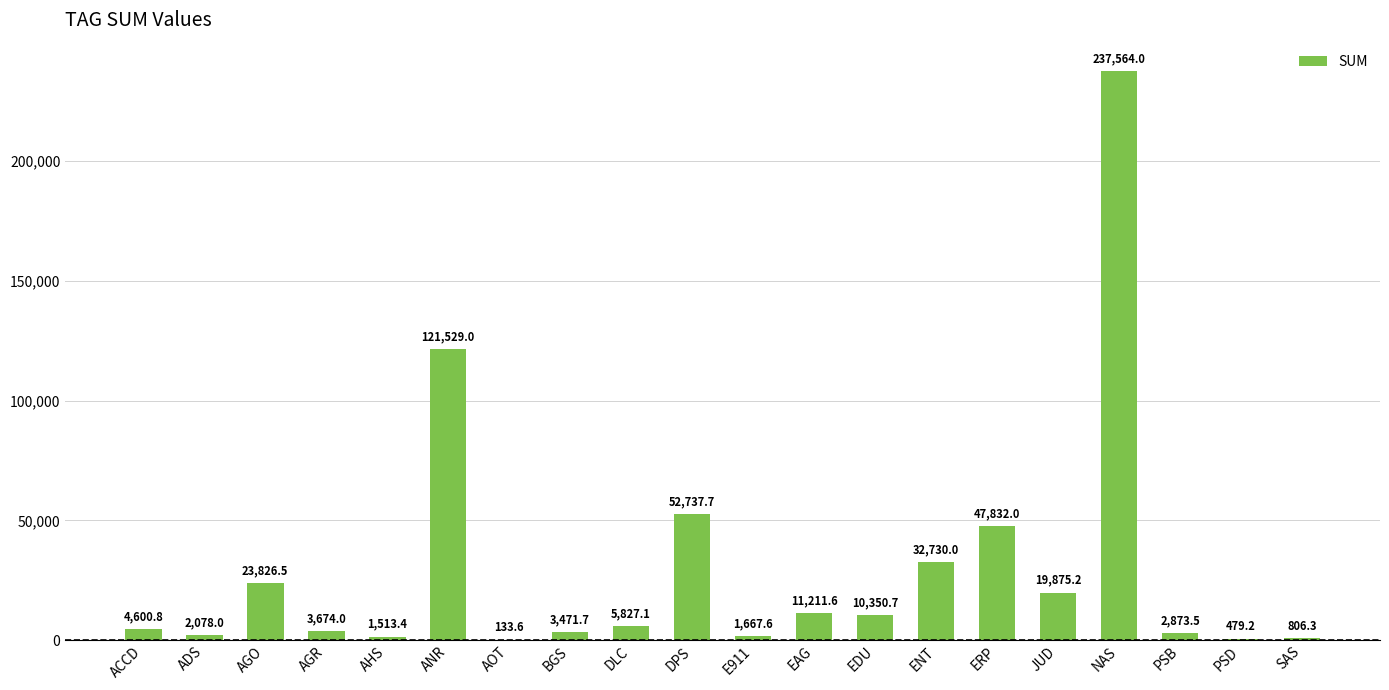

What is the approximate value at ENT?

32730.0